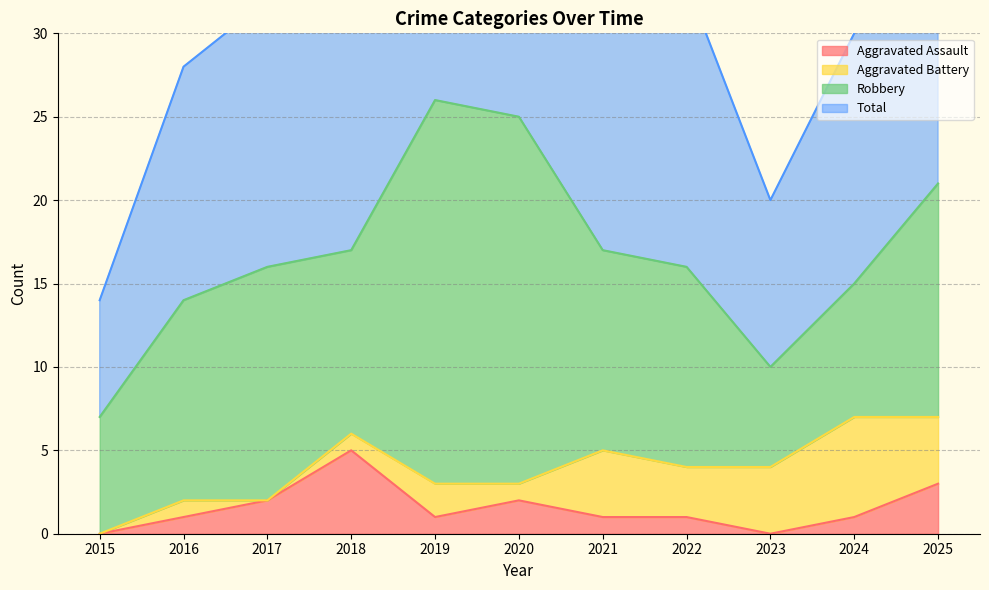

True or false: Total and Aggravated Assault cross at least once.

False